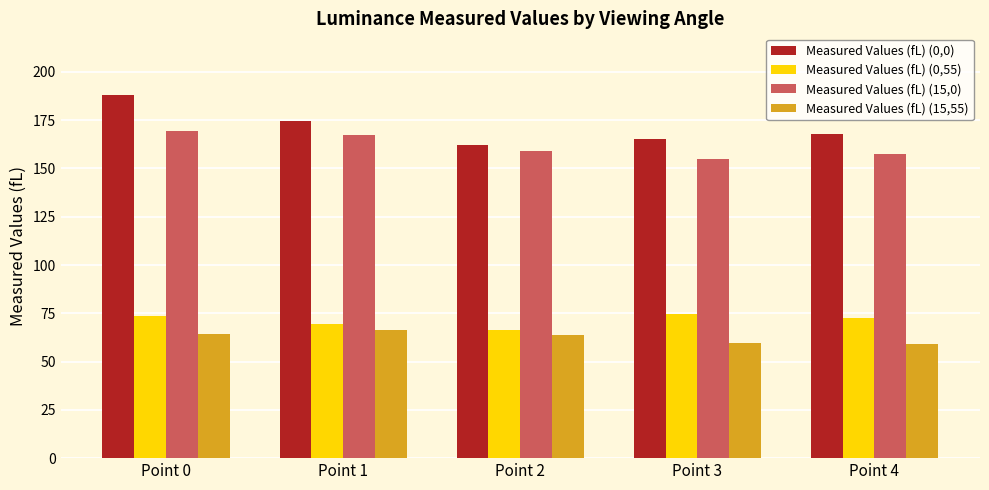

How many data points does each series have?

5